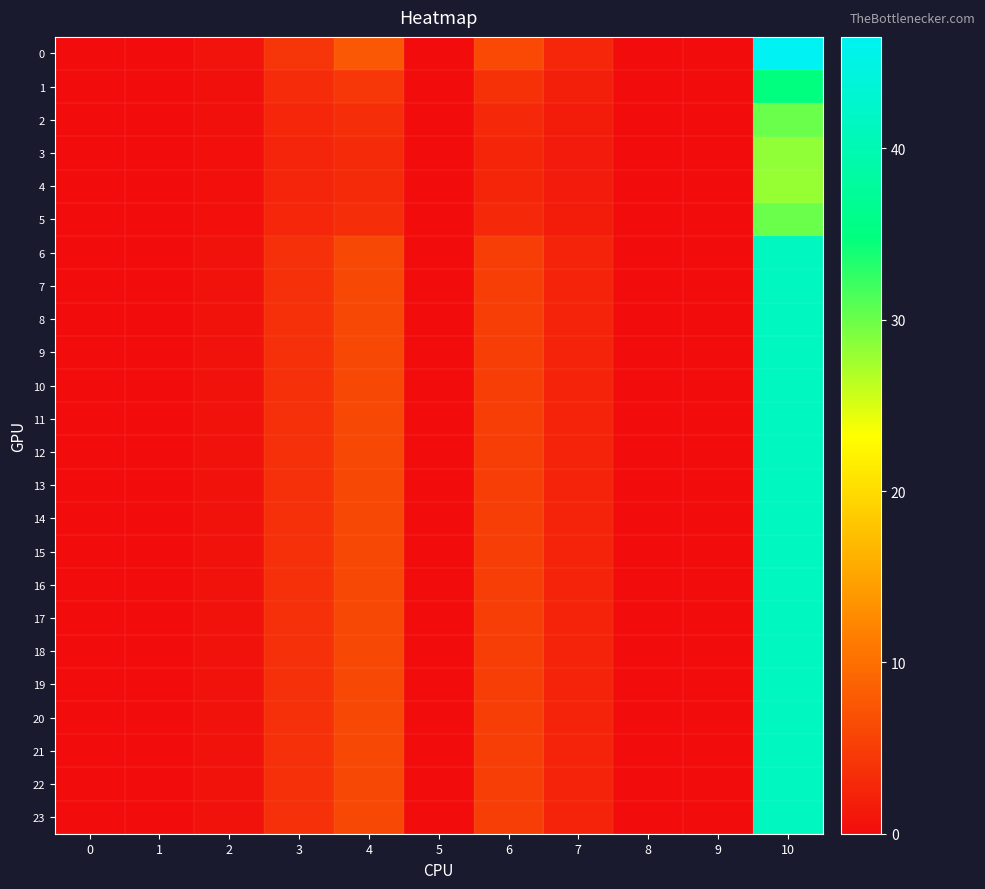

What is the greatest value displayed?

46.5